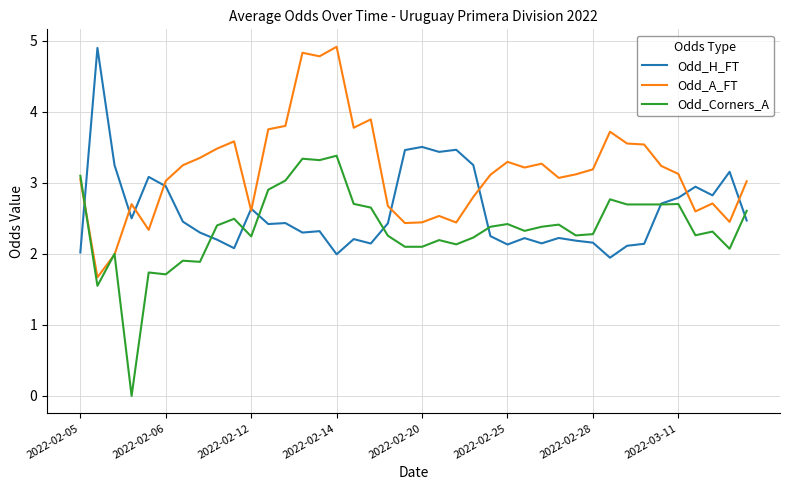

What is the maximum value for Odd_A_FT?

4.9